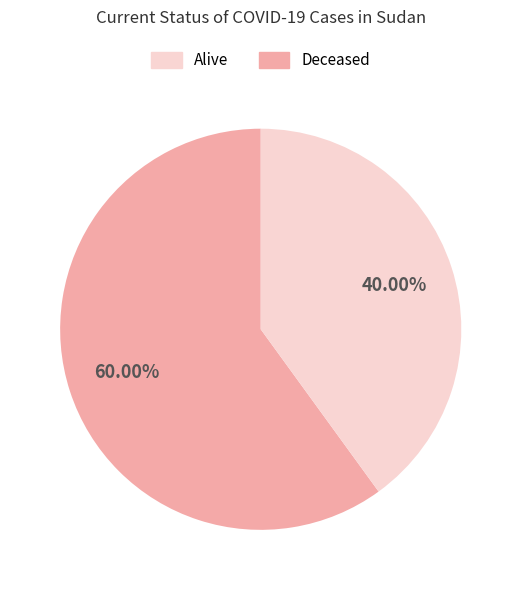

Count the number of slices in the pie.

2